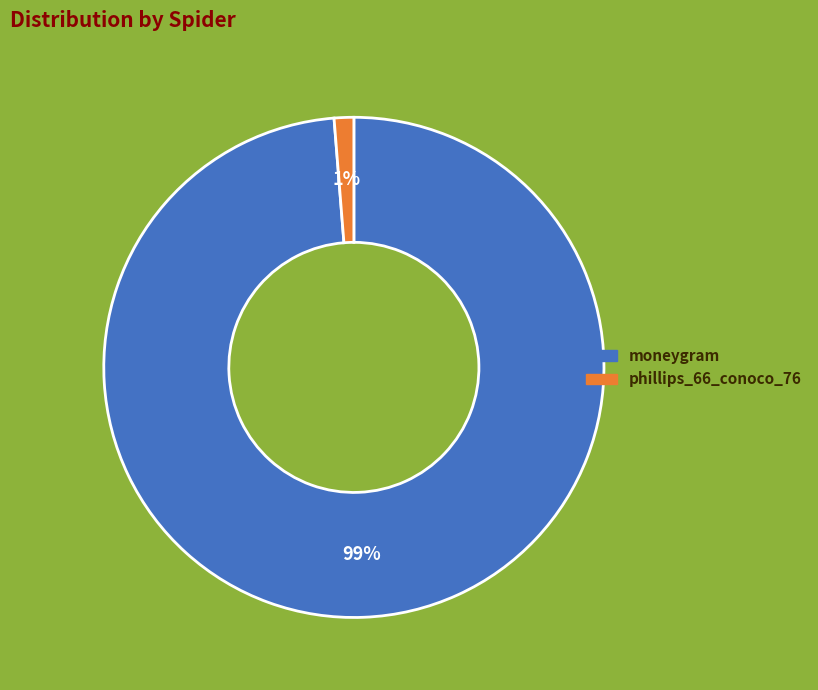

Between phillips_66_conoco_76 and moneygram, which is larger?

moneygram